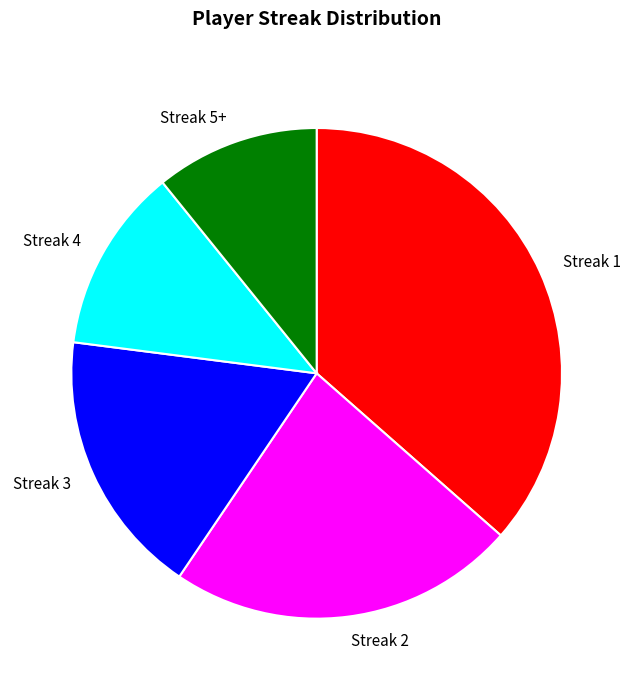

The Streak 2 slice represents 8% of the pie. True or false?

False